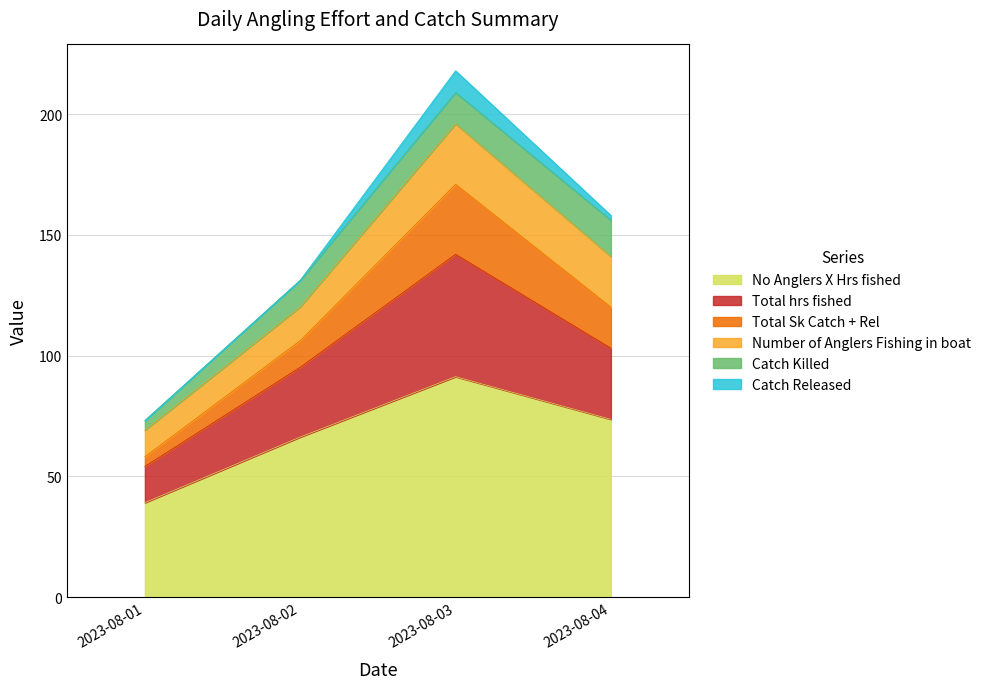

What is the highest value of the No Anglers X Hrs fished series?

91.3